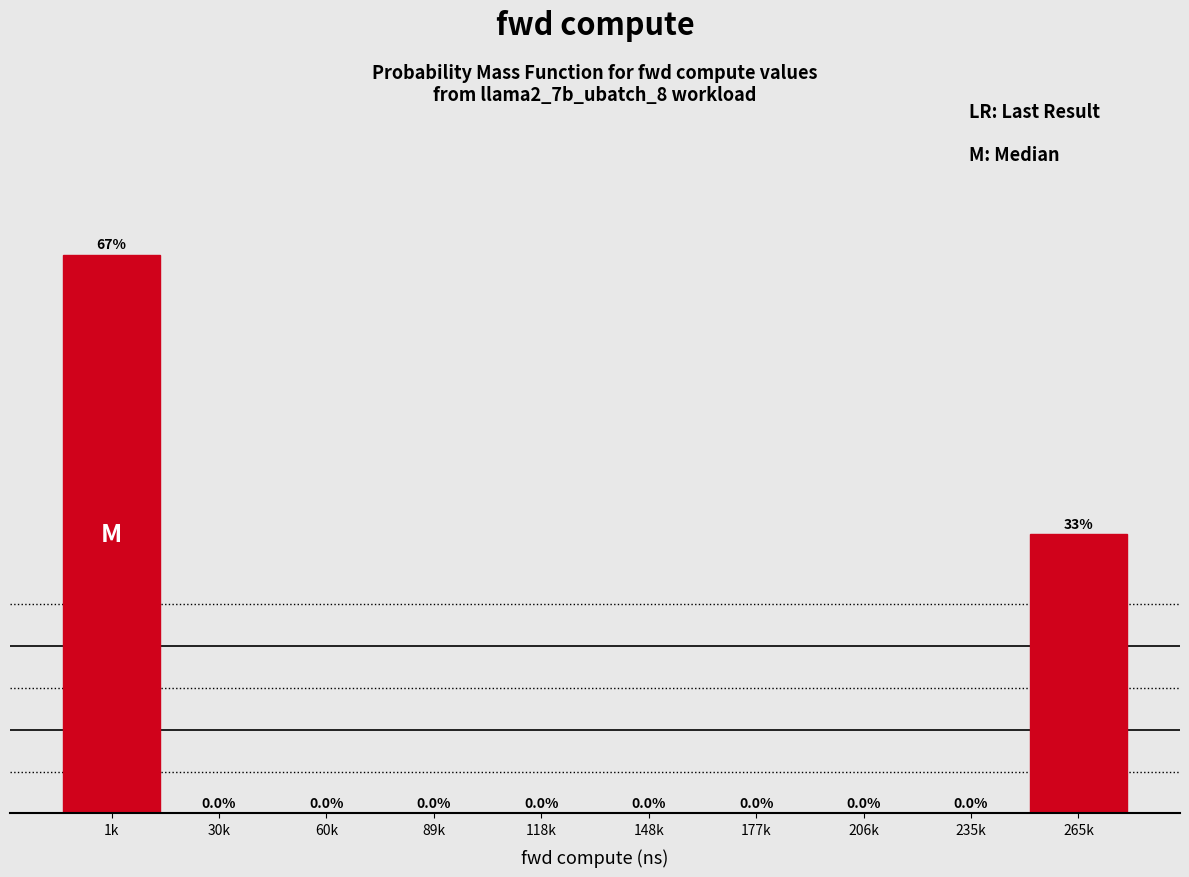

Which label corresponds to the largest value in the chart?

1k